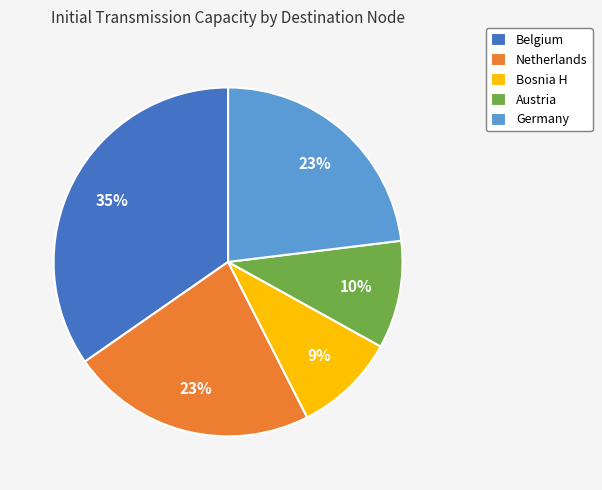

Do Germany and Netherlands together represent more than half of the pie?

No